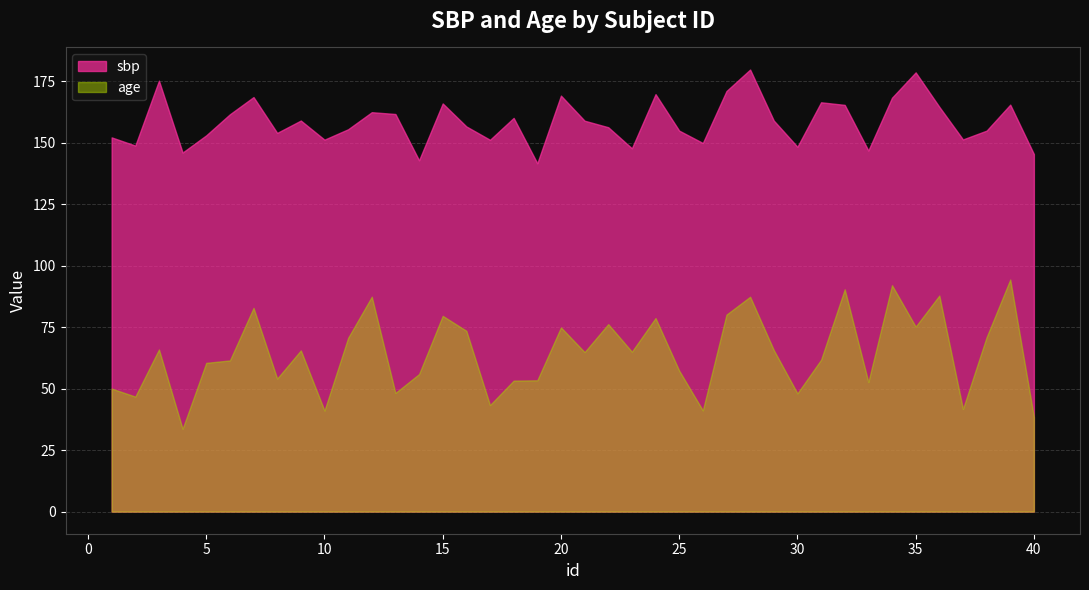

True or false: age has a value of 53.4 at 19.

True